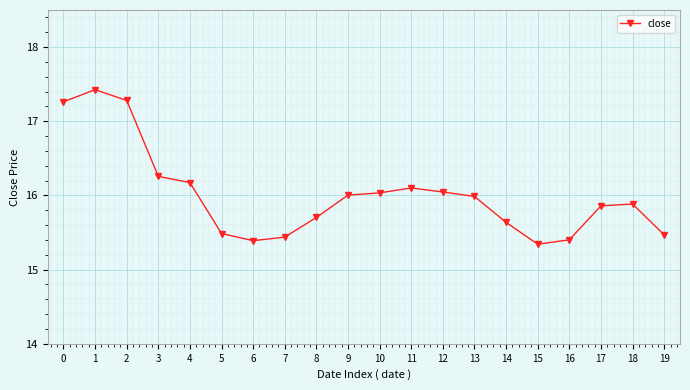

What is the sum of the values at 14 and 7?

31.1